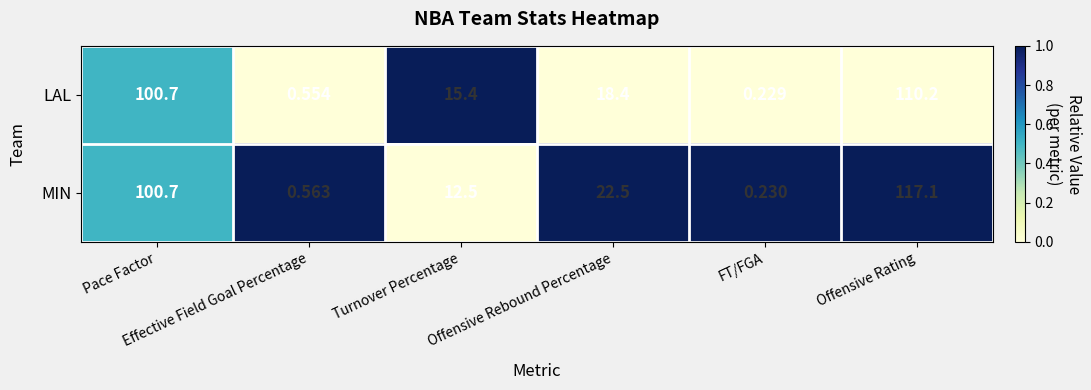

List the series in order of their overall mean, lowest first.

LAL, MIN